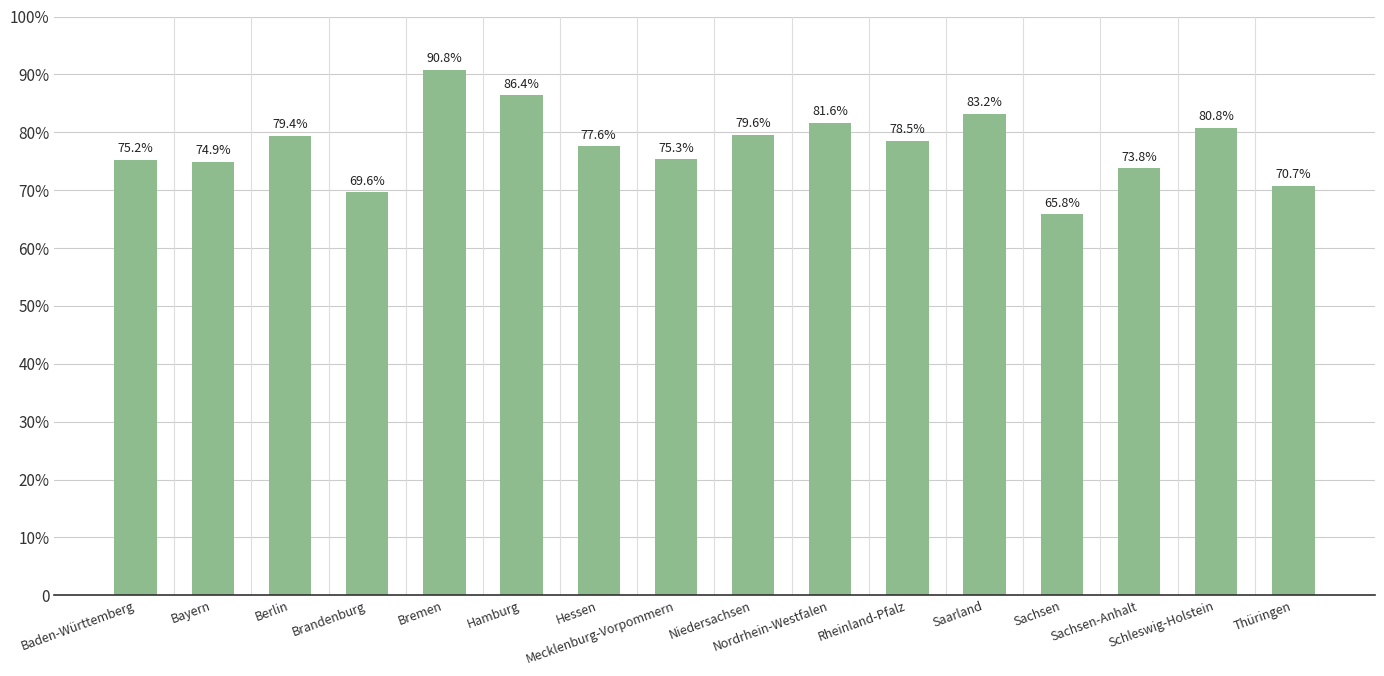

What is the label of the 14th bar from the right?

Berlin